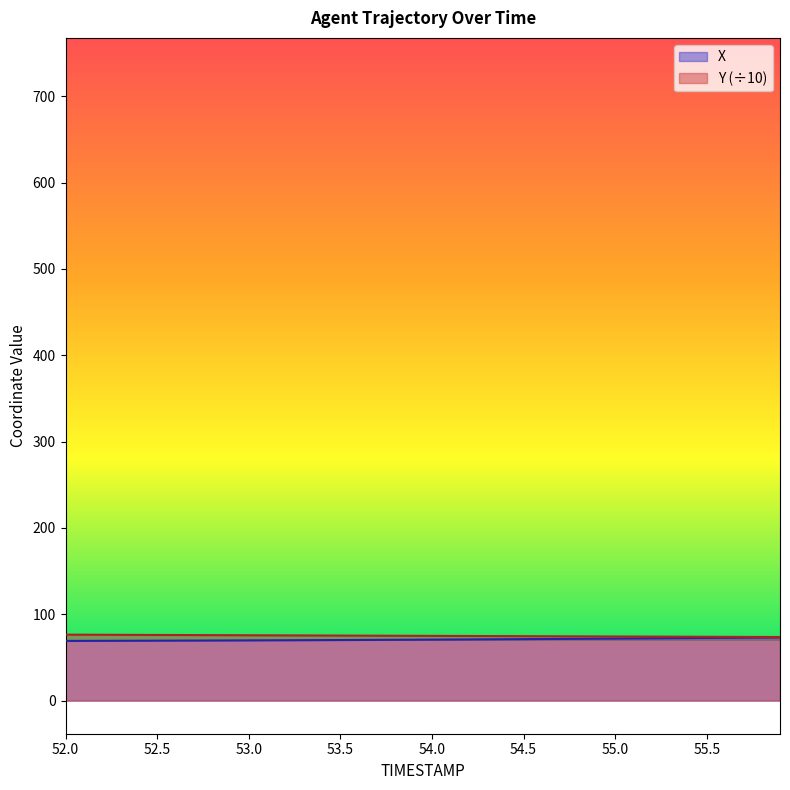

Which category has the highest value across all series?

52.0